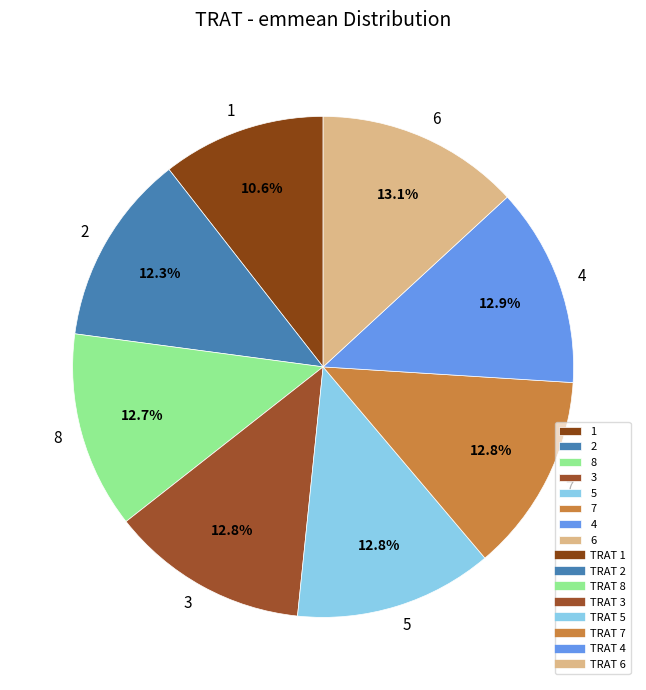

Is there any slice that represents more than half of the pie?

No